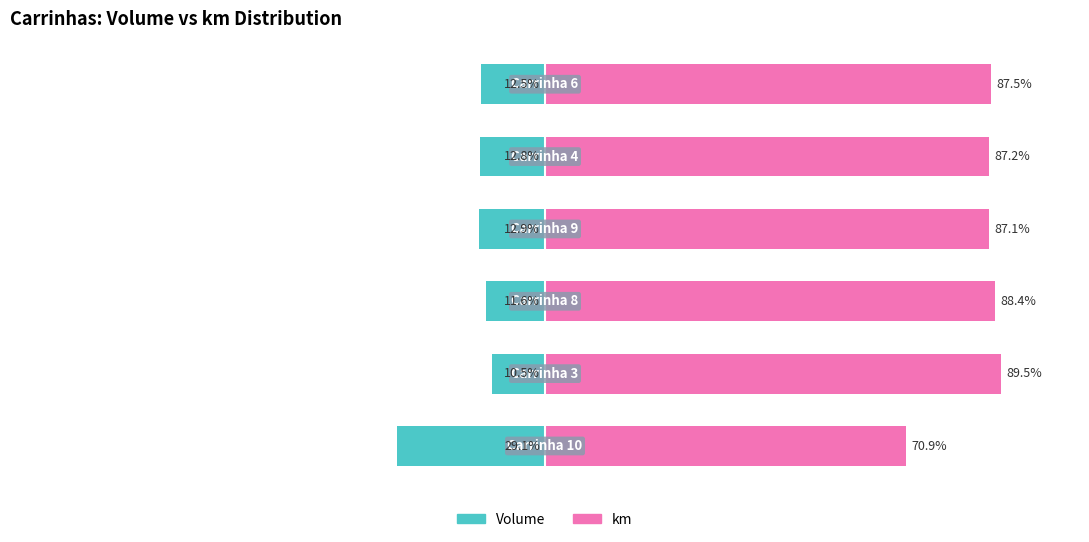

What is the difference between the km values at 0 and 5?

16.6